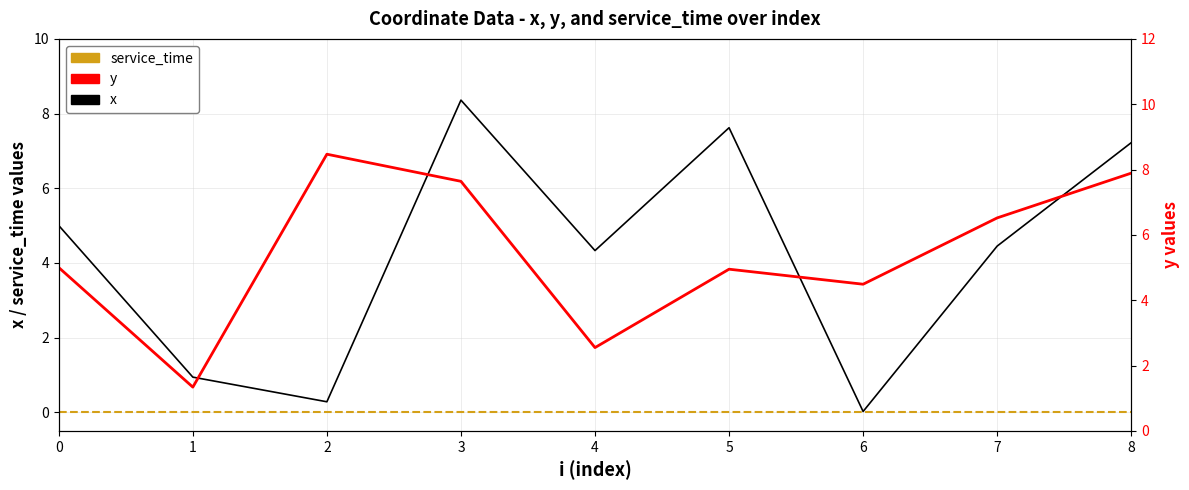

What is the sum of all y values?

48.9